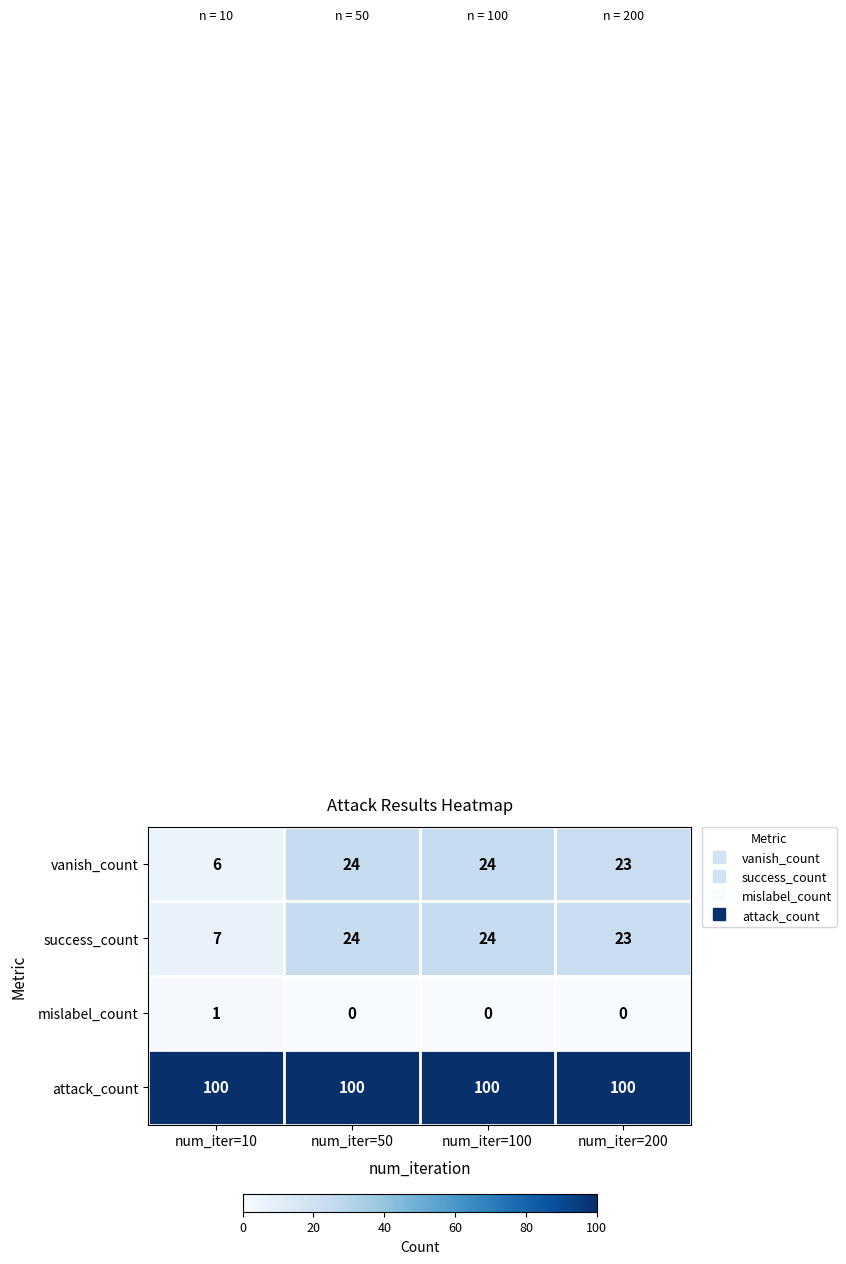

What is the sum of the vanish_count values at num_iter=50 and num_iter=10?

30